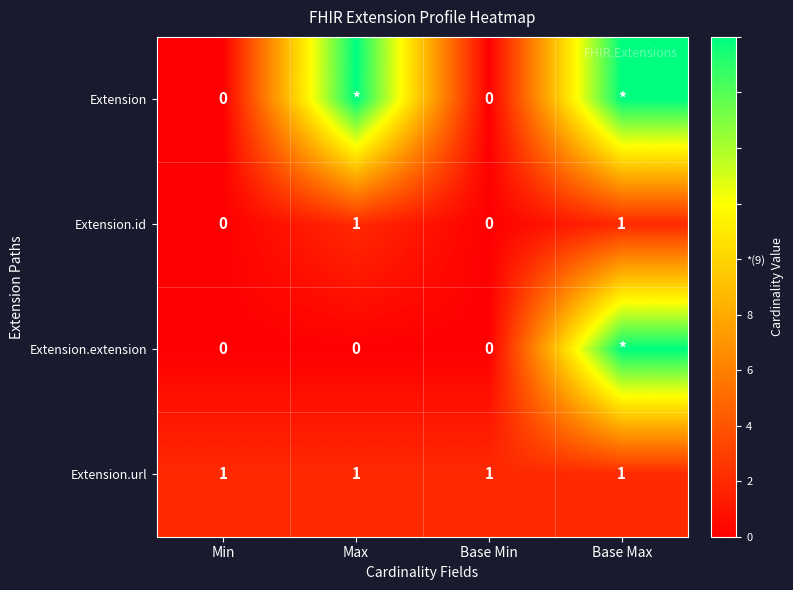

True or false: Extension.url has a value of 1 at Base Min.

True